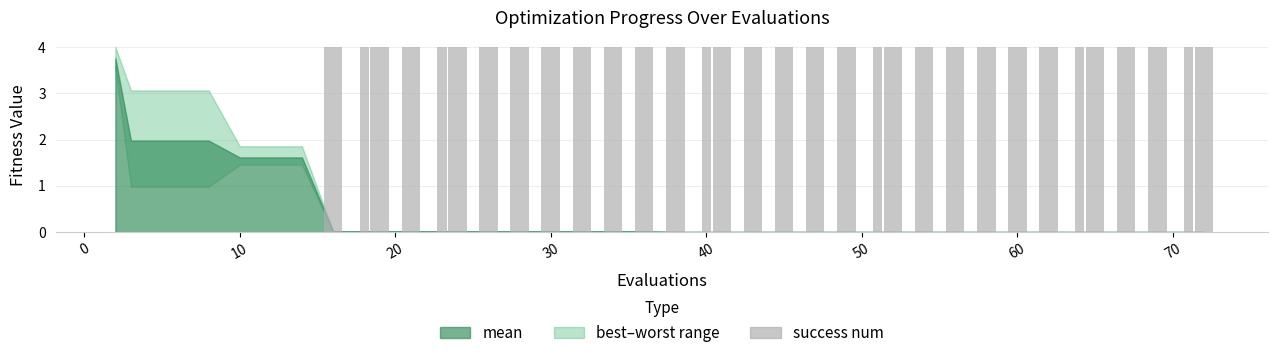

What is the maximum value shown in the chart?

4